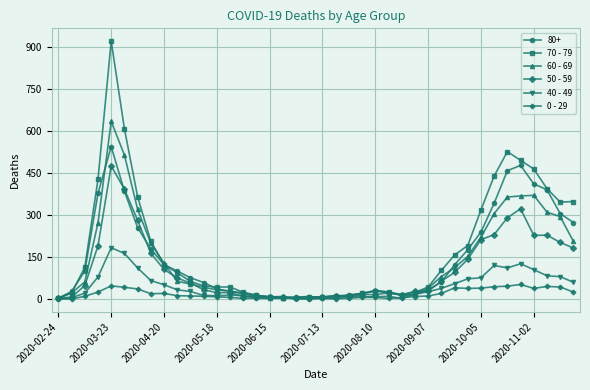

List the series in order of their peak value, lowest first.

0 - 29, 40 - 49, 50 - 59, 80+, 60 - 69, 70 - 79